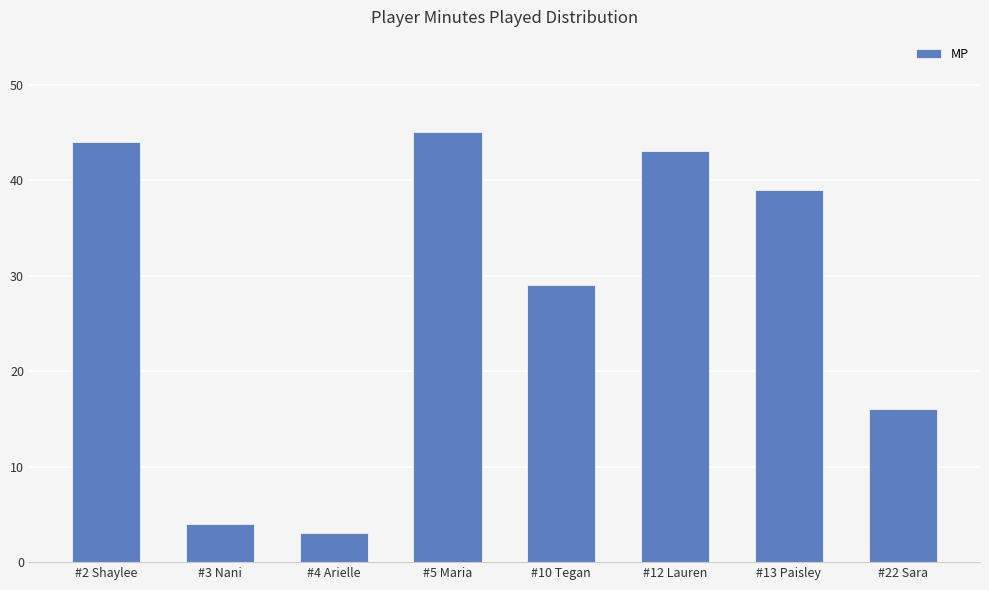

Are the bars grouped side by side (vs. stacked)?

No